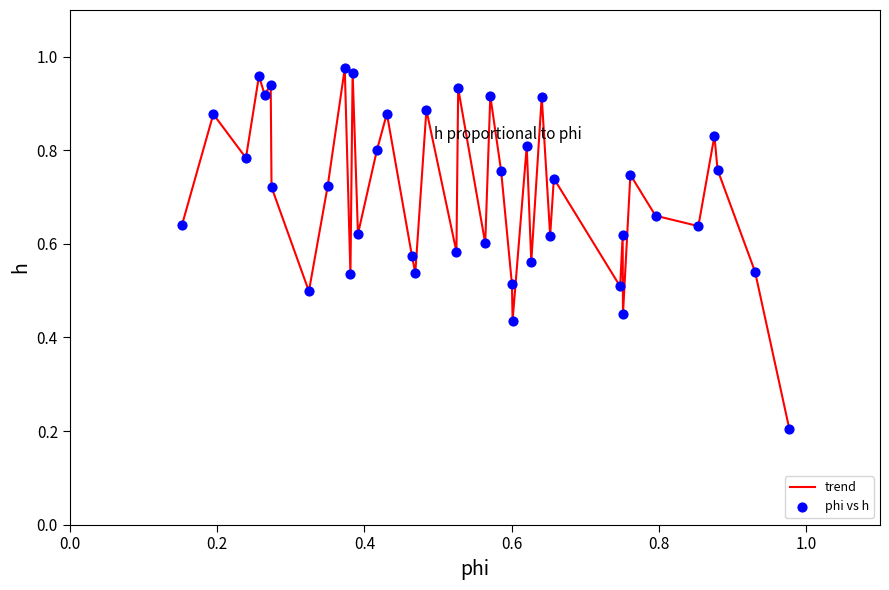

Does the chart have visible grid lines?

No